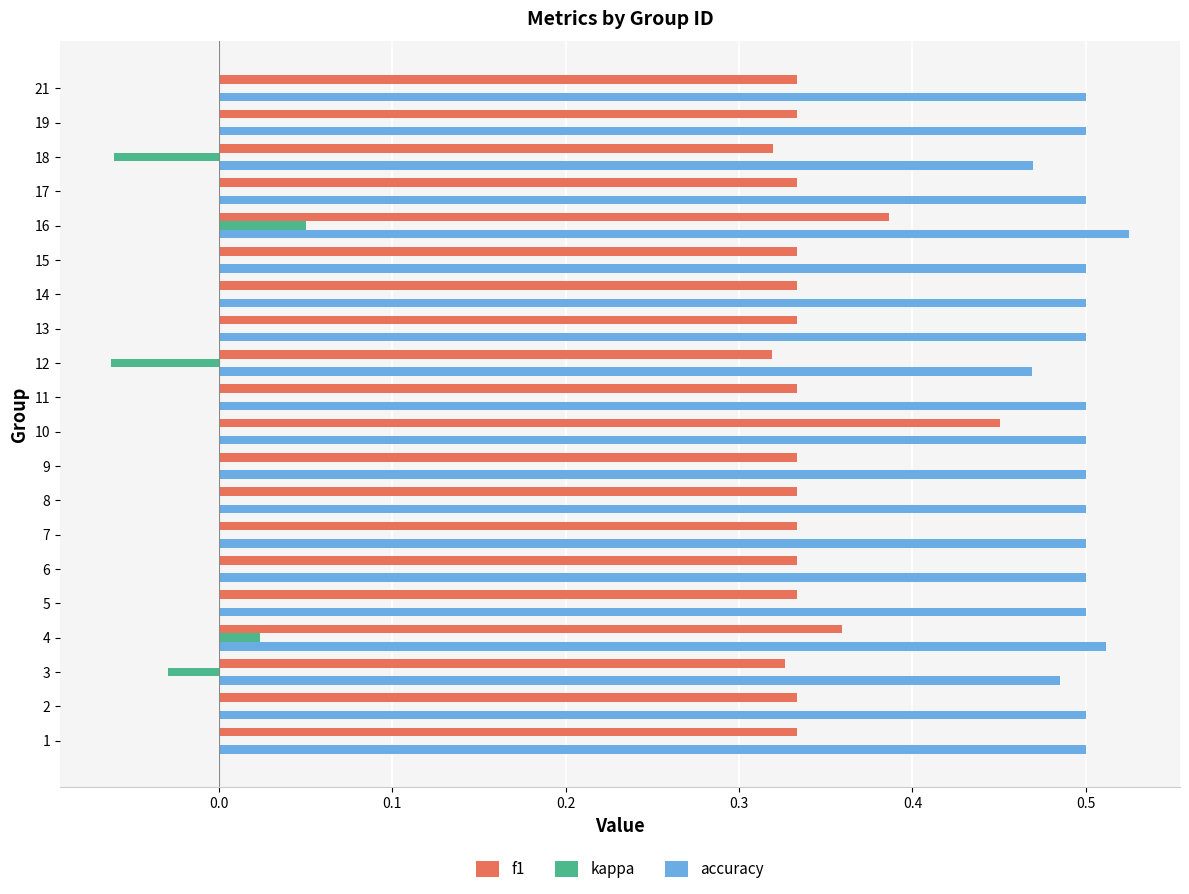

Is the value of accuracy at 2 greater than the value of f1 at 14?

Yes